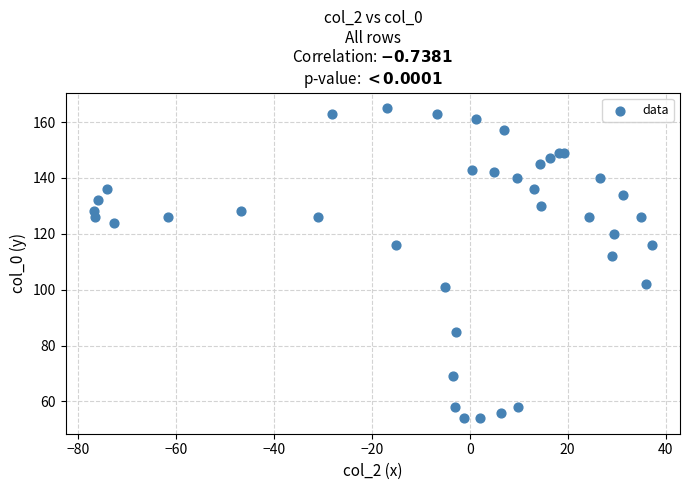

What Y value in the scatter plot is closest to 109?

112